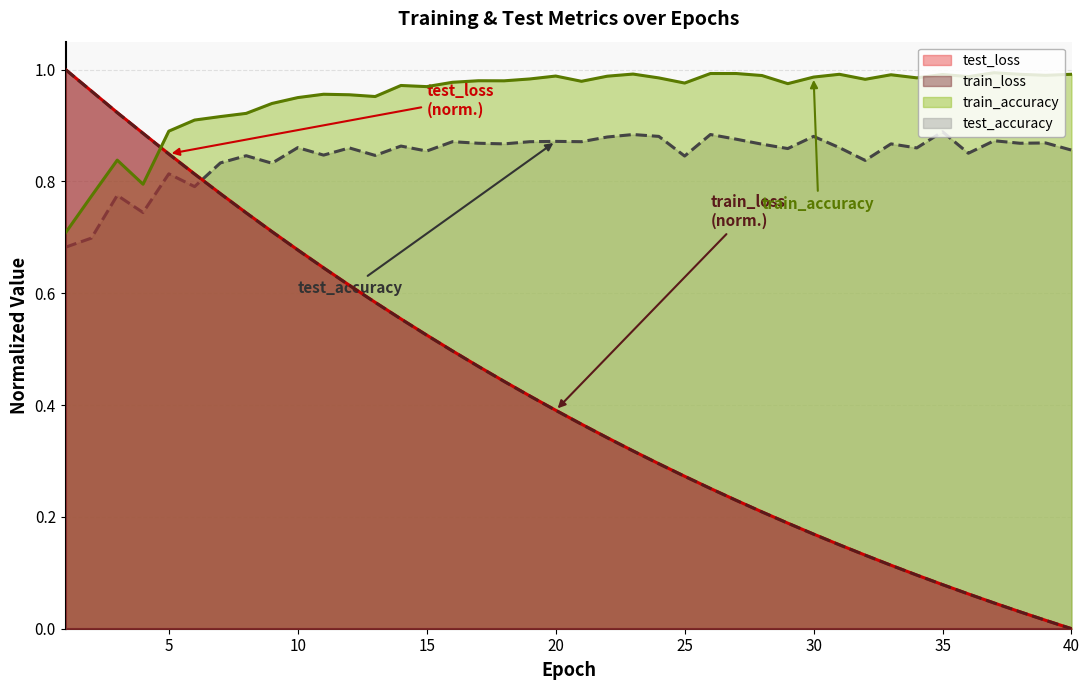

How many lines are shown in the chart?

4